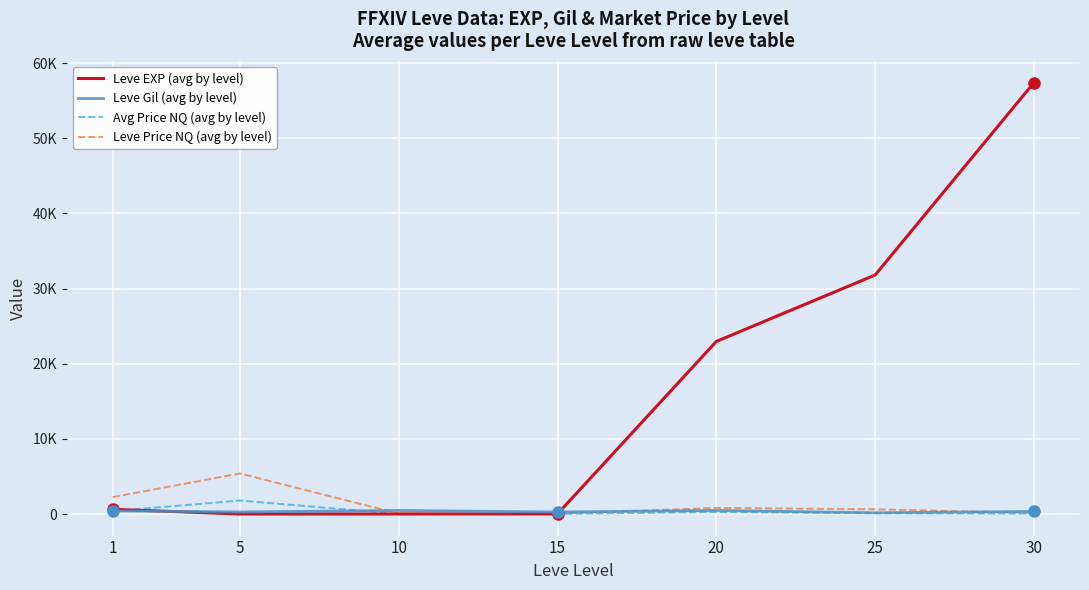

True or false: Leve Price NQ (avg by level) has a value of 80.2 at 15.

False